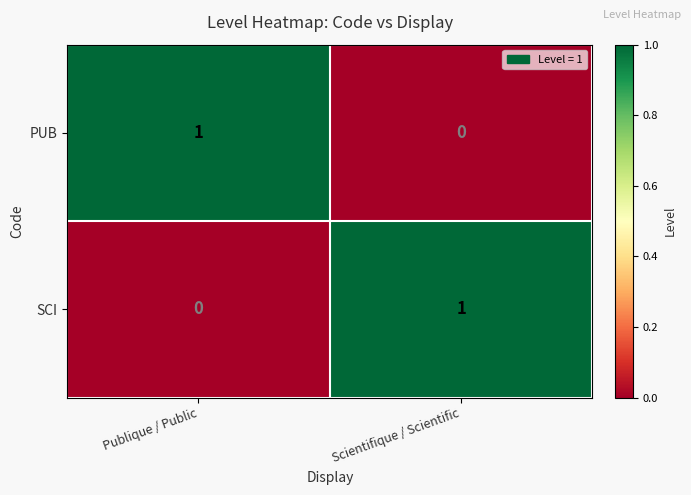

Rank the series at Scientifique / Scientific from lowest to highest value.

PUB, SCI